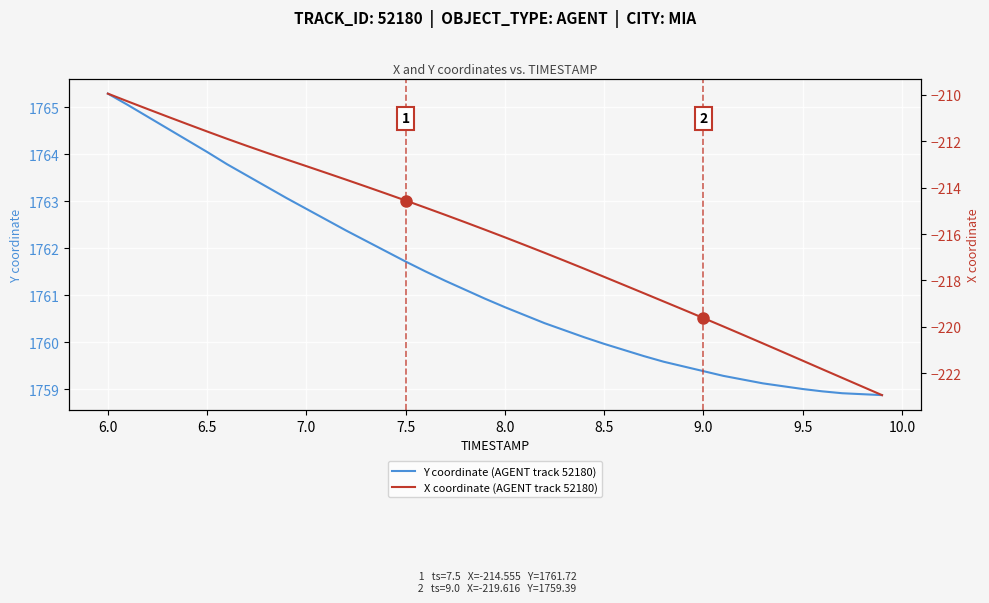

True or false: X coordinate (AGENT track 52180) has more than 1 points higher than both neighbors.

False